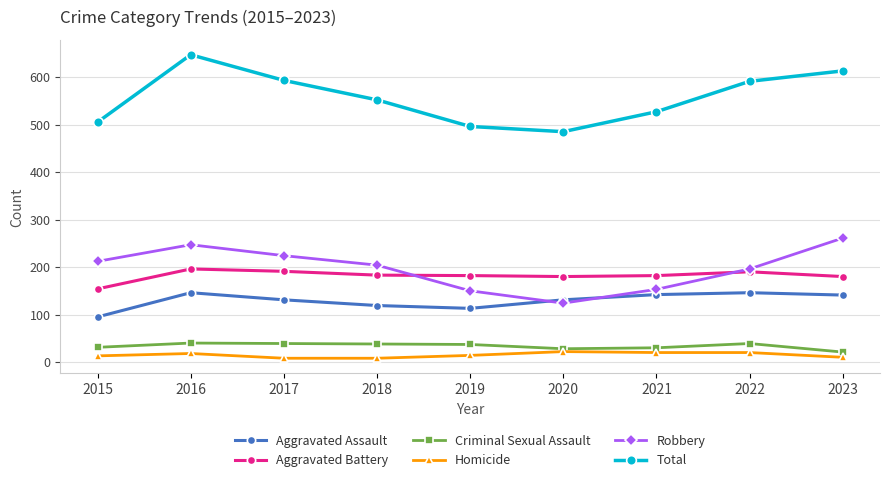

What value does the Criminal Sexual Assault series have at 2021, to the nearest 10?

30